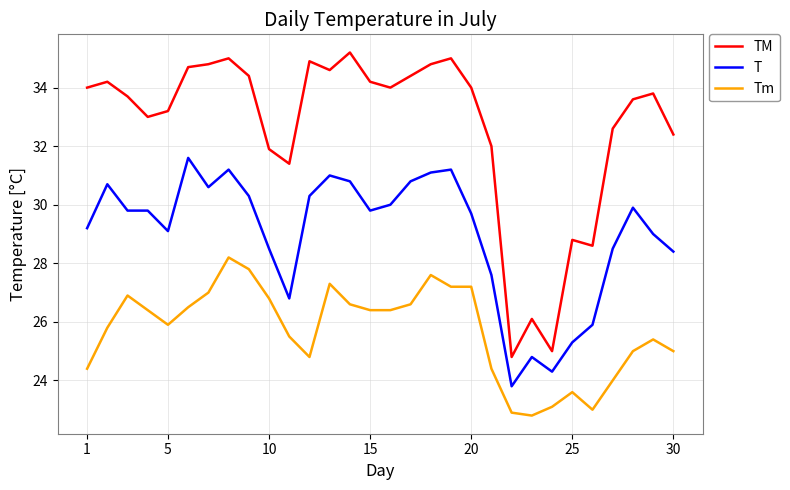

Which series has the widest spread of values?

TM